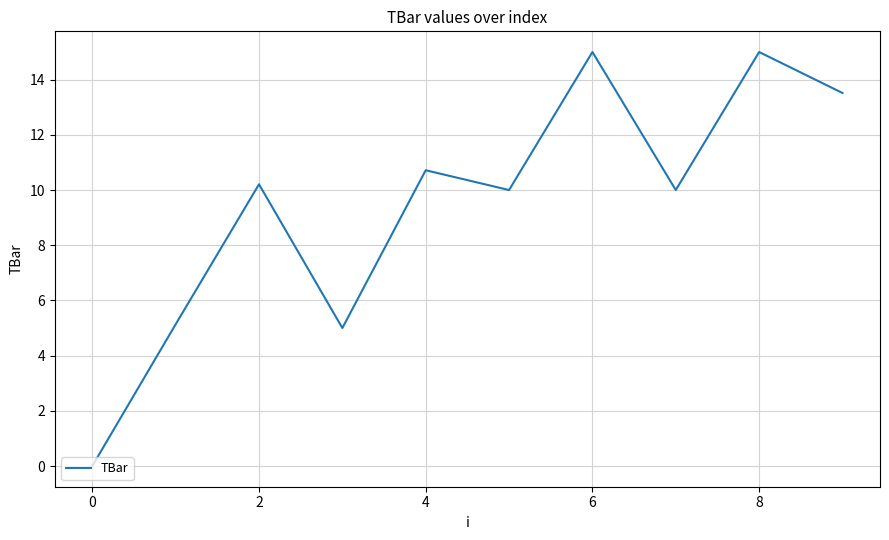

What is the difference between the maximum and minimum values?

15.0